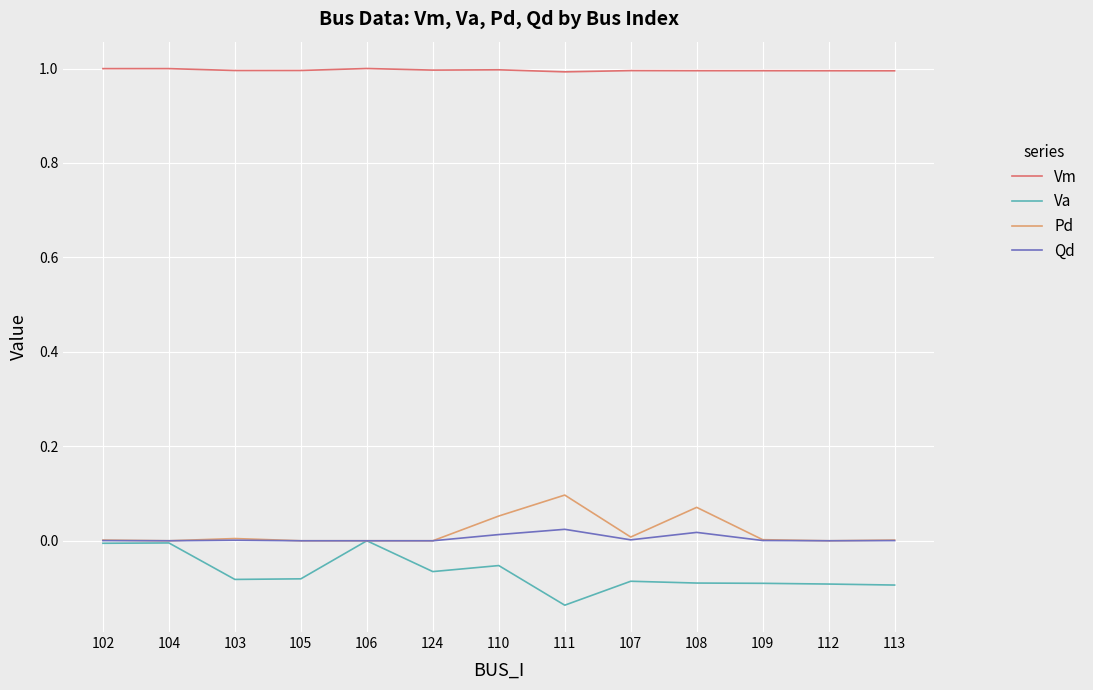

Is it true that Va equals -0.1 at 103?

True